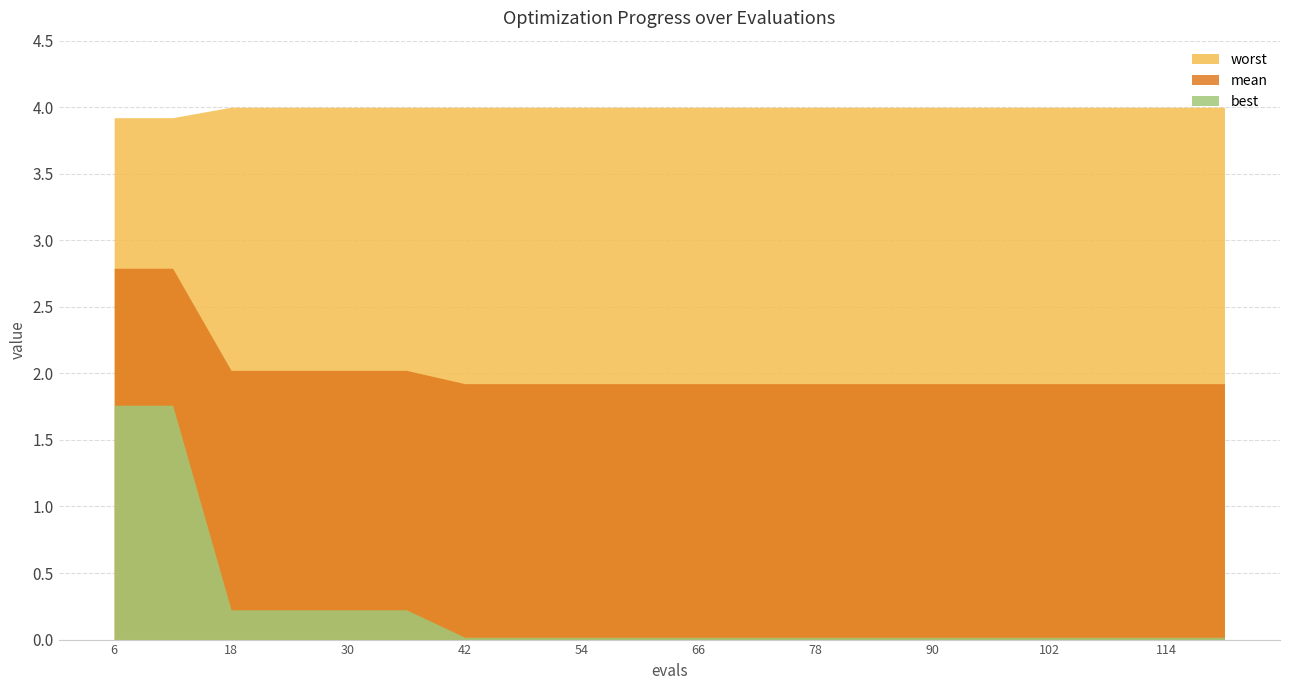

What is the difference between the best values at 90 and 36?

0.2